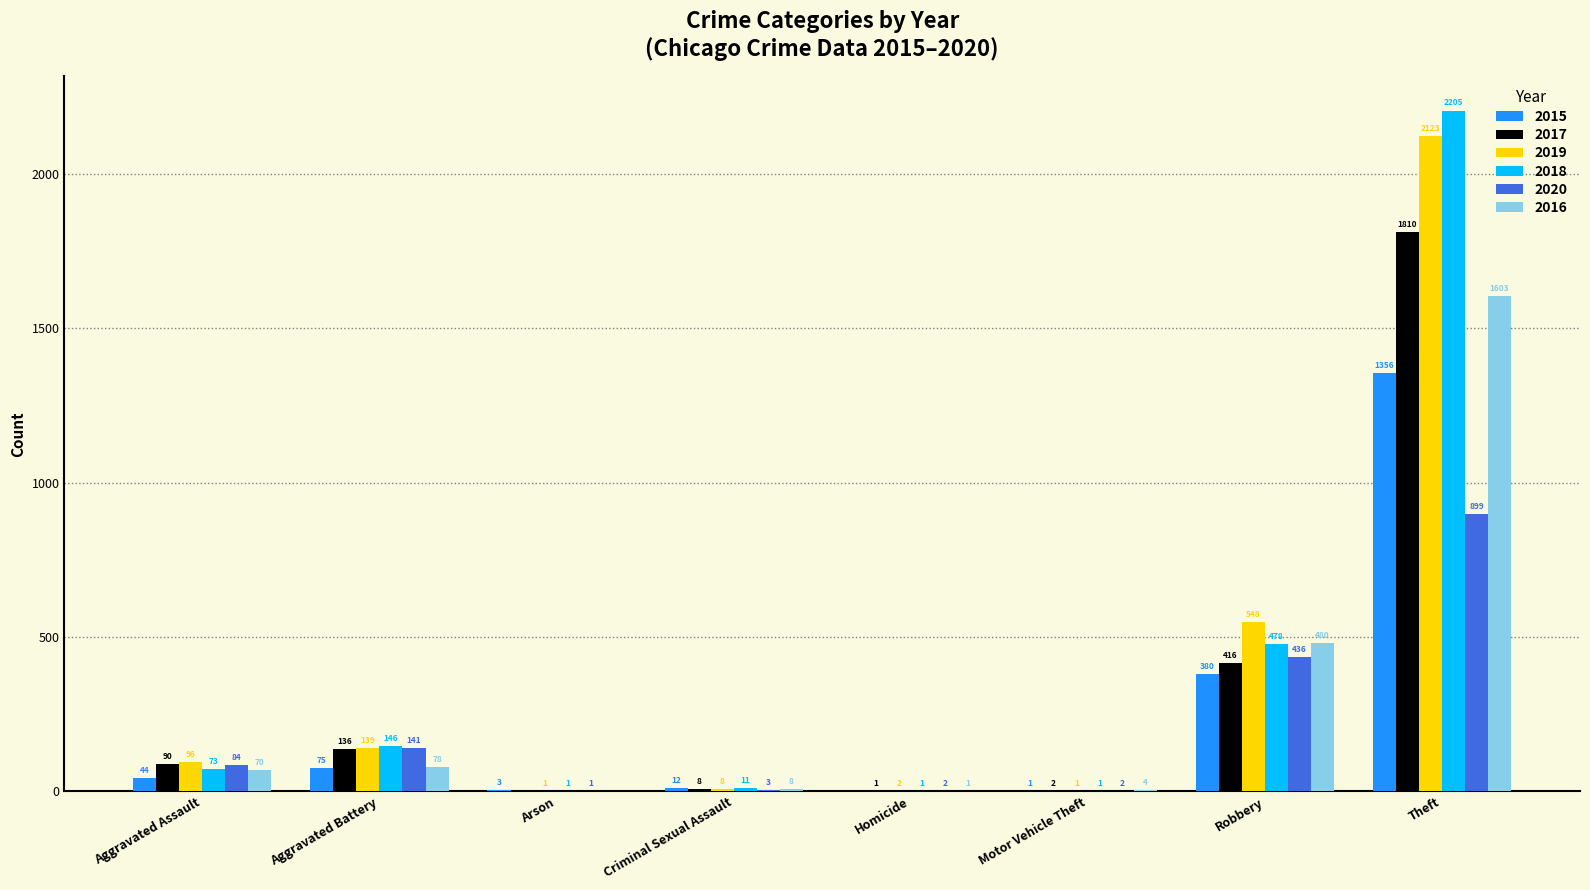

Reading right to left, extract all data points from this chart.

2015: 1356	380	1	0	12	3	75	44
2017: 1810	416	2	1	8	0	136	90
2019: 2123	548	1	2	8	1	139	96
2018: 2205	478	1	1	11	1	146	73
2020: 899	436	2	2	3	1	141	84
2016: 1603	480	4	1	8	0	78	70